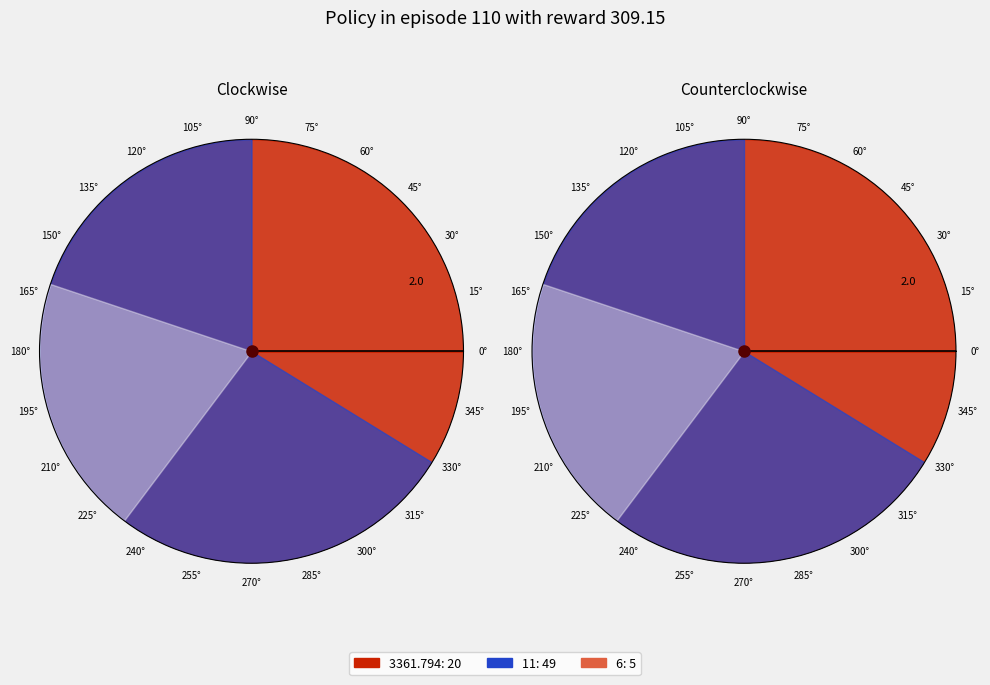

The Row 1 (33) slice represents 55% of the pie. True or false?

False